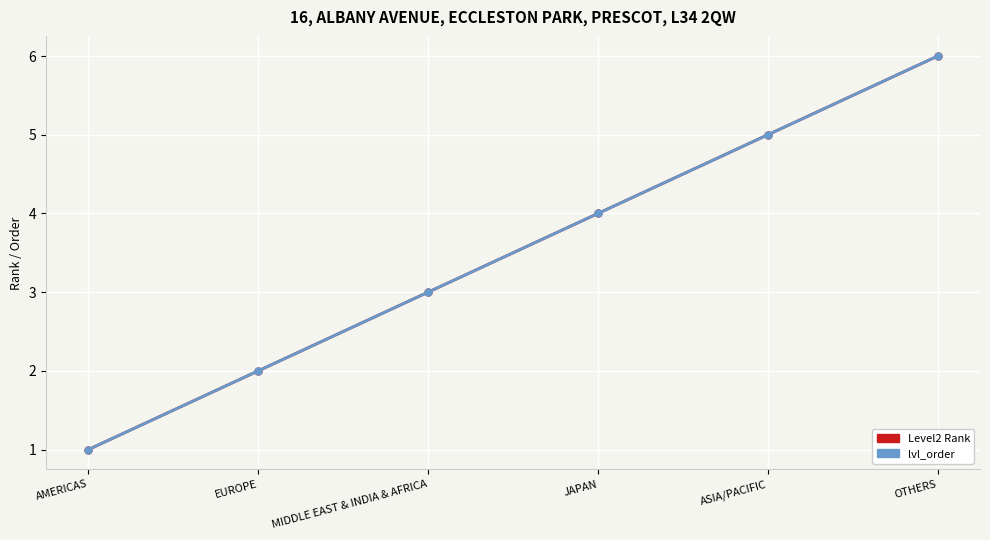

At which label is Level2 Rank closest to 3?

MIDDLE EAST & INDIA & AFRICA